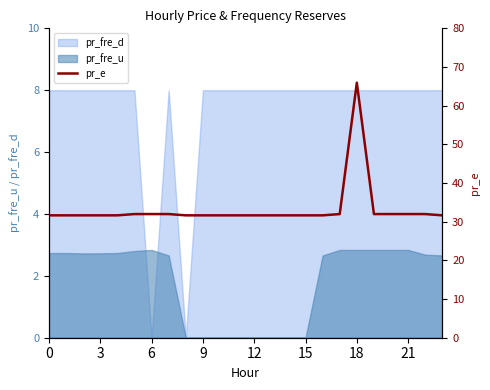

True or false: pr_fre_d has a value of 8.0 at 12.

True